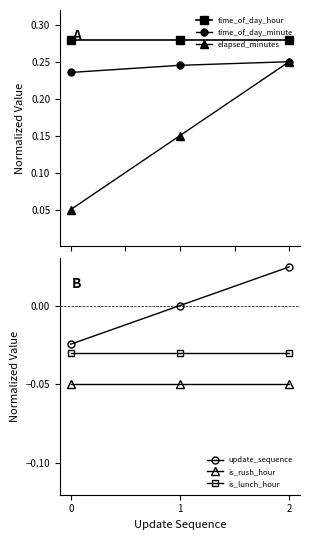

How many lines are shown in the chart?

6